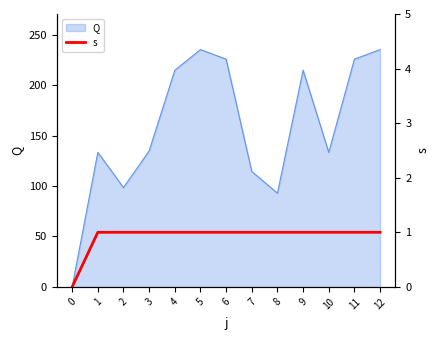

Does the chart display data point markers on the line(s)?

No